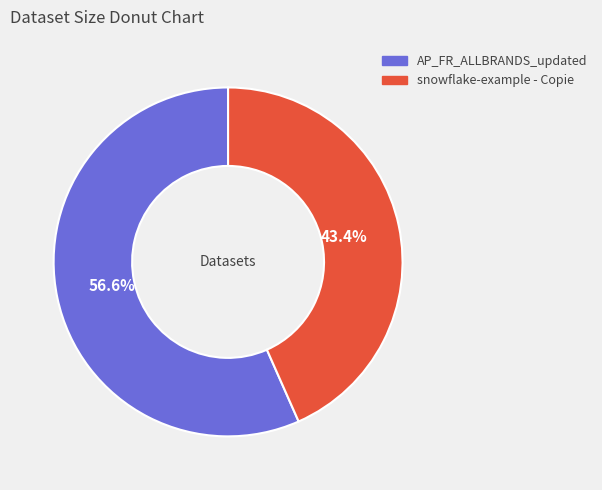

Which slice is the largest?

AP_FR_ALLBRANDS_updated